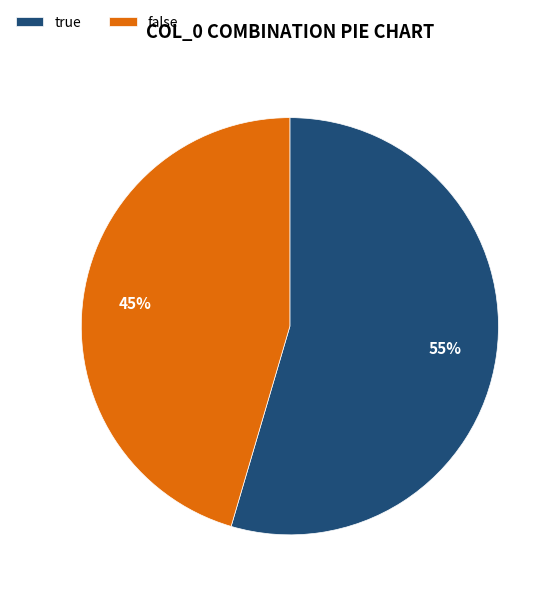

True or false: true accounts for 66% of the total.

False